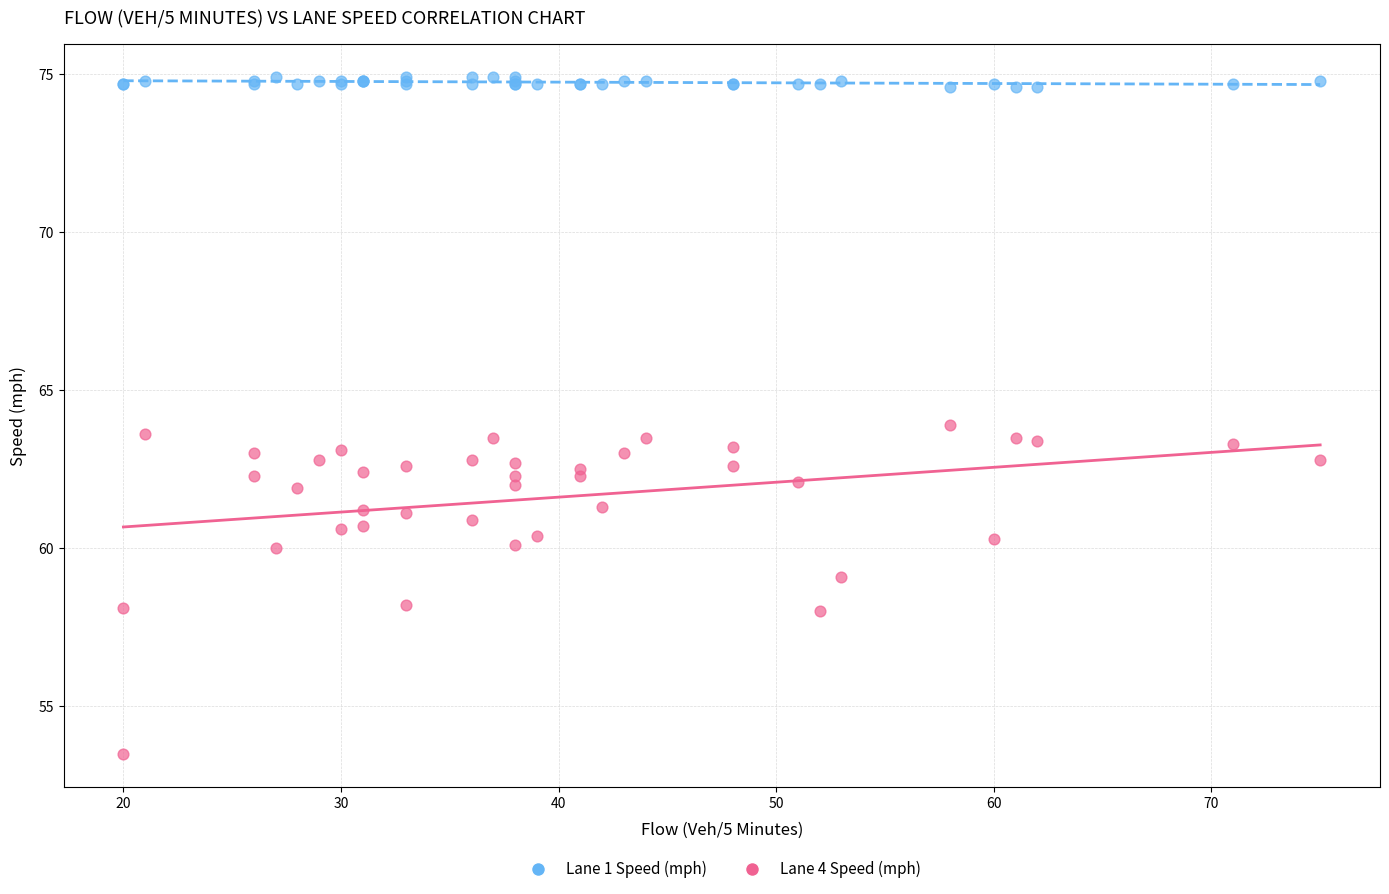

What is the X range (max minus min) for the scatter plot?

55.0